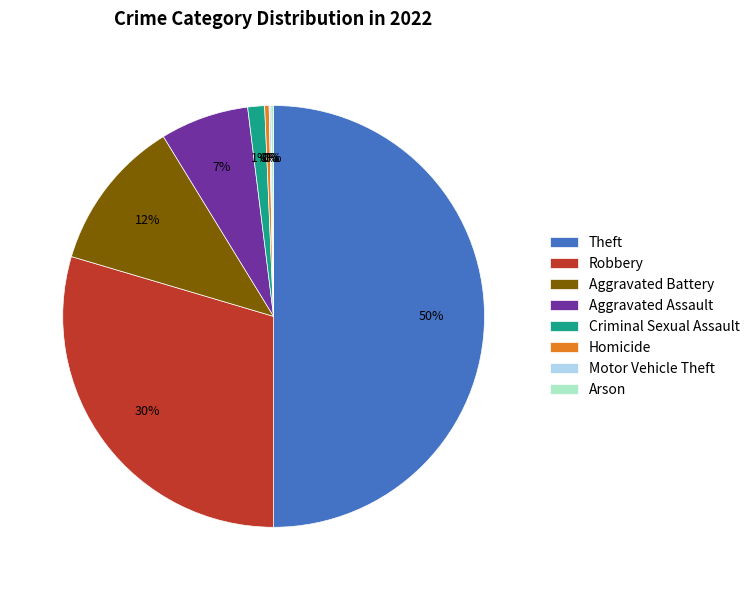

Which category has the biggest portion of the pie?

Theft